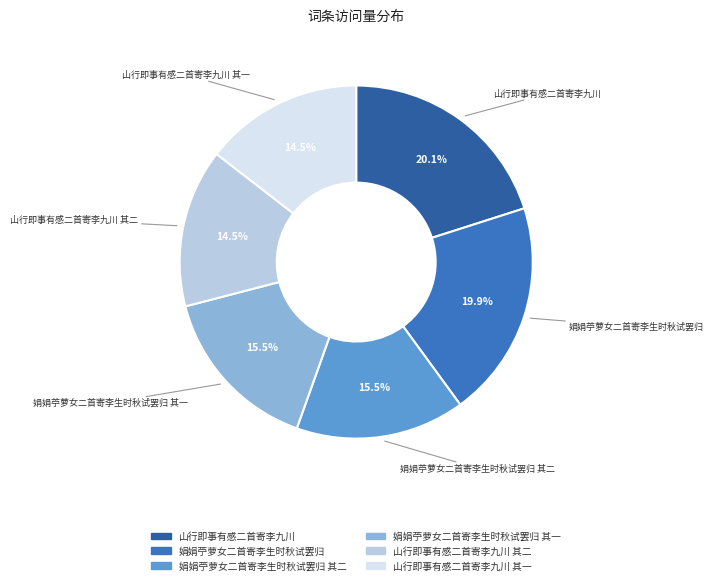

Is there any slice that represents more than half of the pie?

No